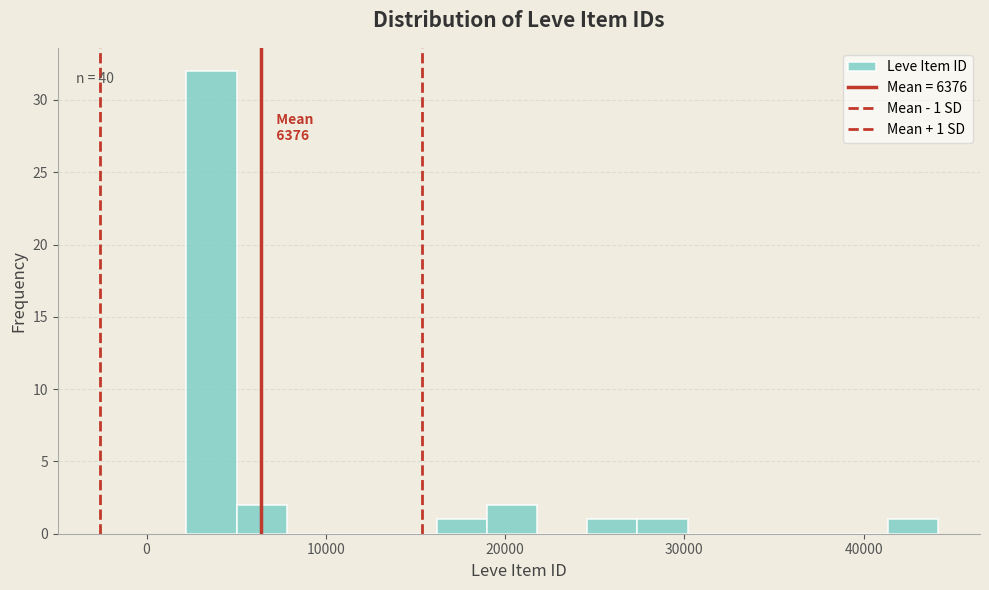

Around what value on the x-axis is the tallest bar? Give the approximate position of its centre, as read against the axis.

4000